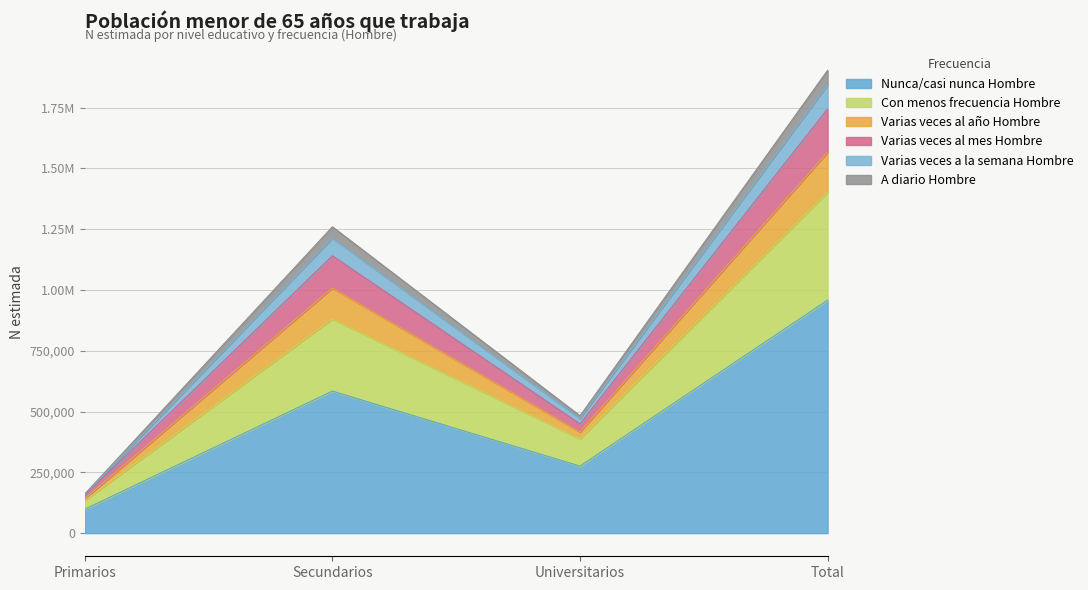

What are all the series names shown in the legend?

Nunca/casi nunca Hombre, Con menos frecuencia Hombre, Varias veces al año Hombre, Varias veces al mes Hombre, Varias veces a la semana Hombre, A diario Hombre